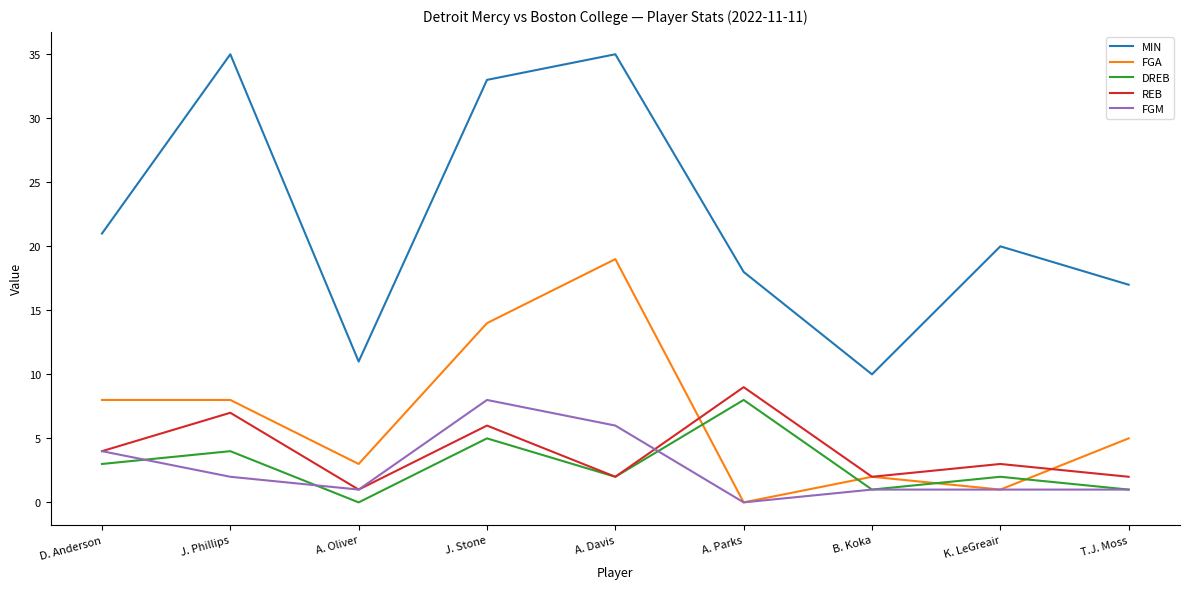

What position from the right is A. Parks?

4